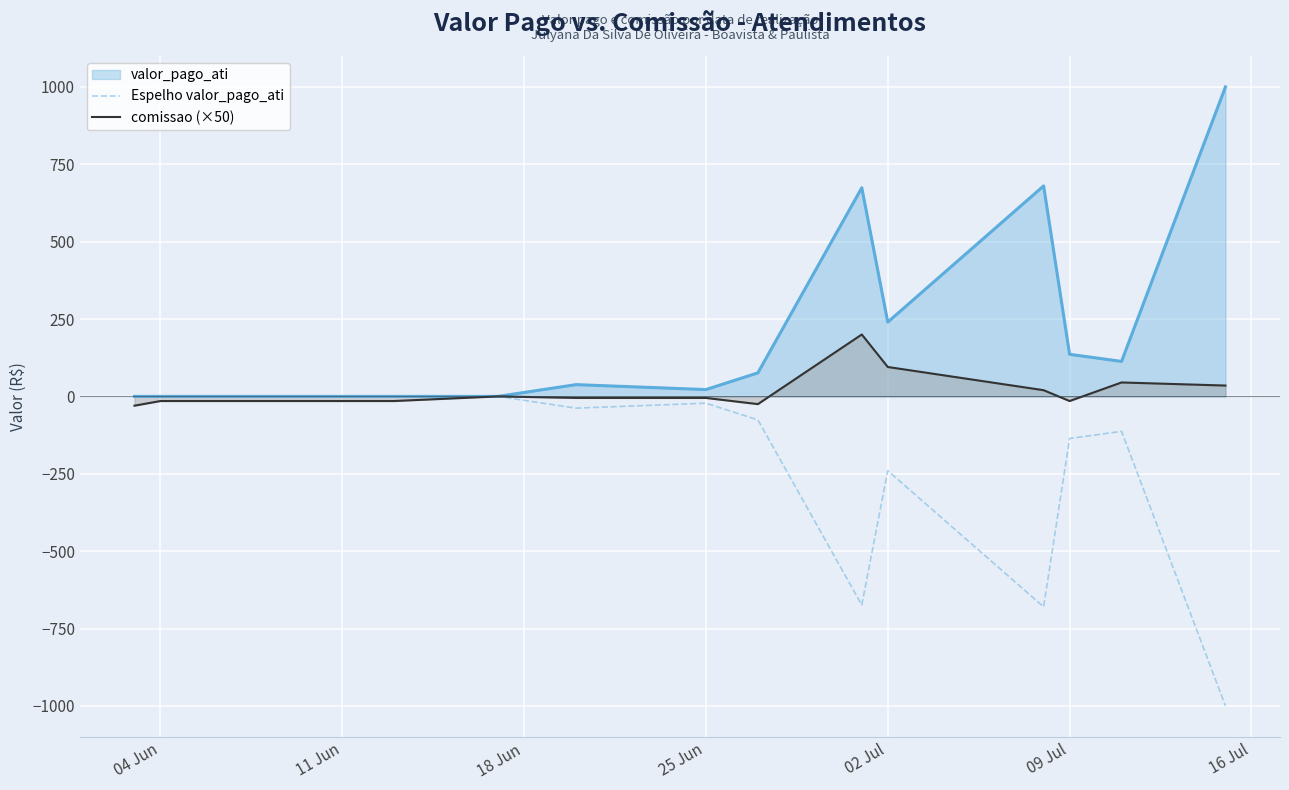

How many lines are shown in the chart?

3